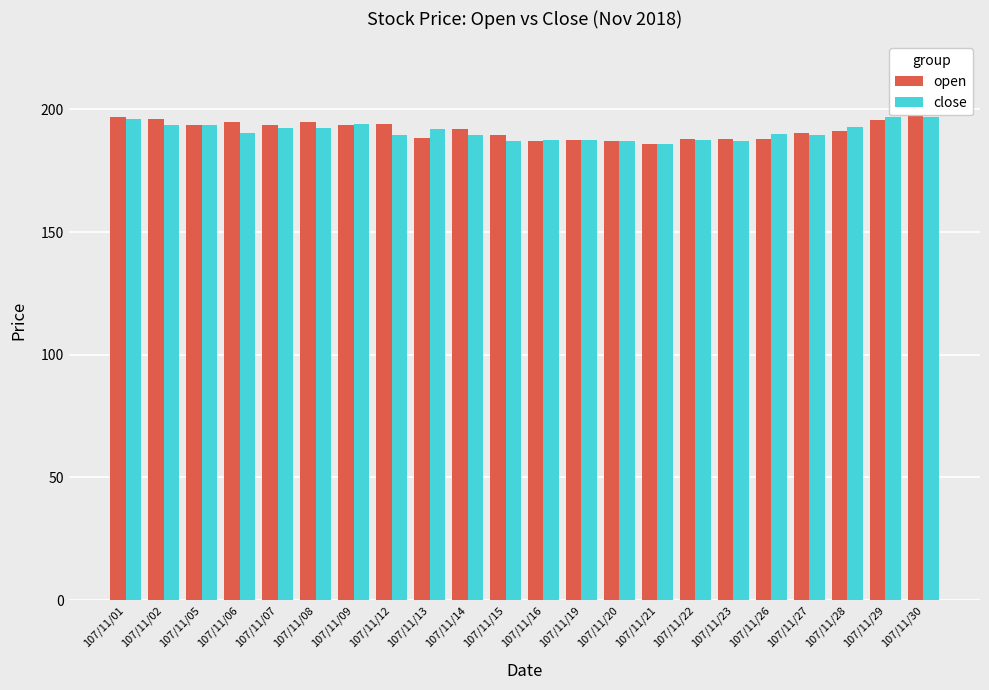

What is the spread (max minus min) of values at 107/11/13?

3.5